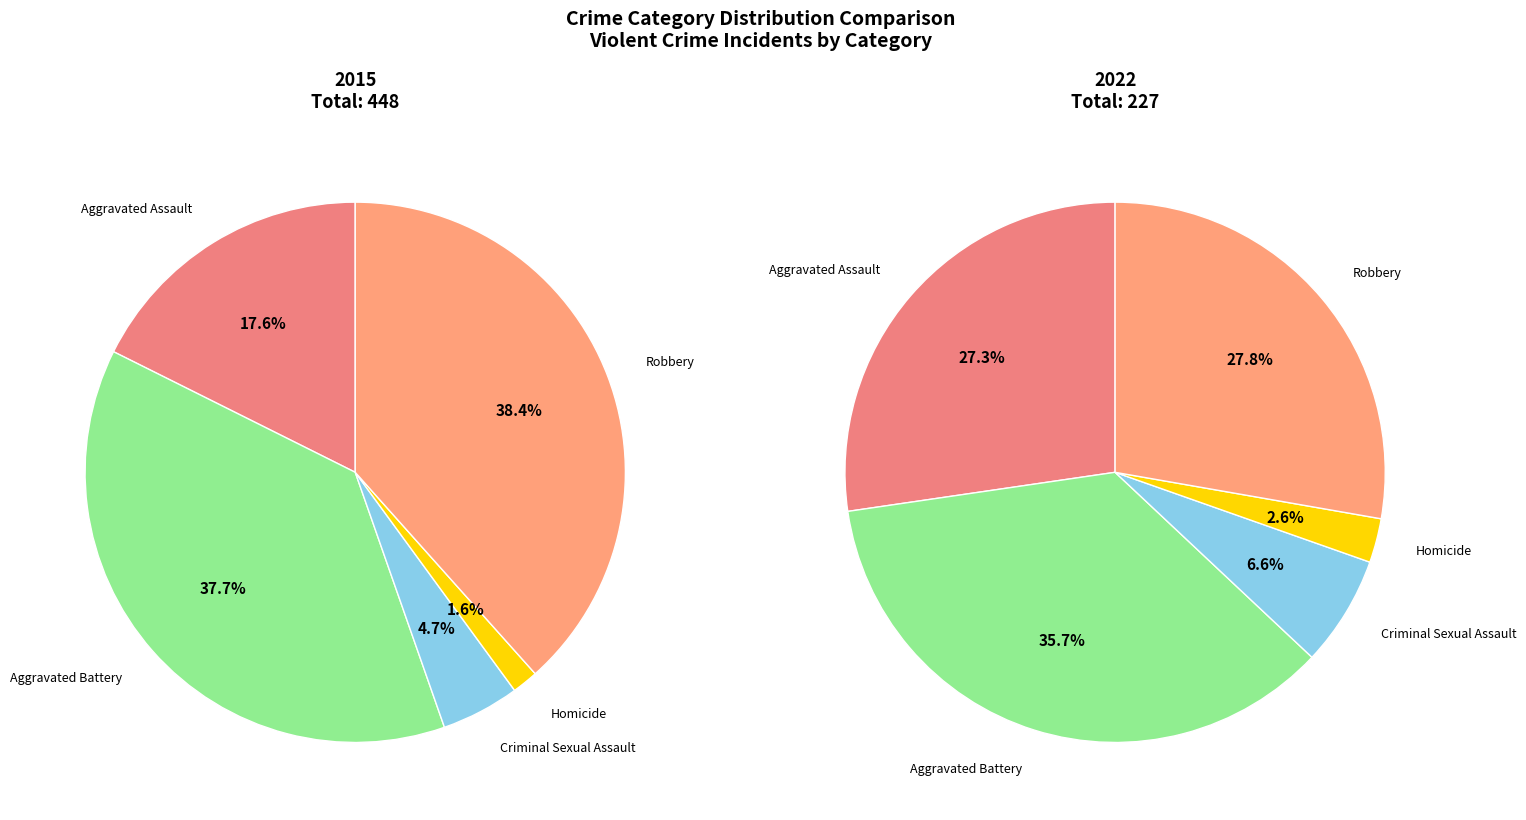

To the nearest percent, what percentage of the pie is Homicide?

2%